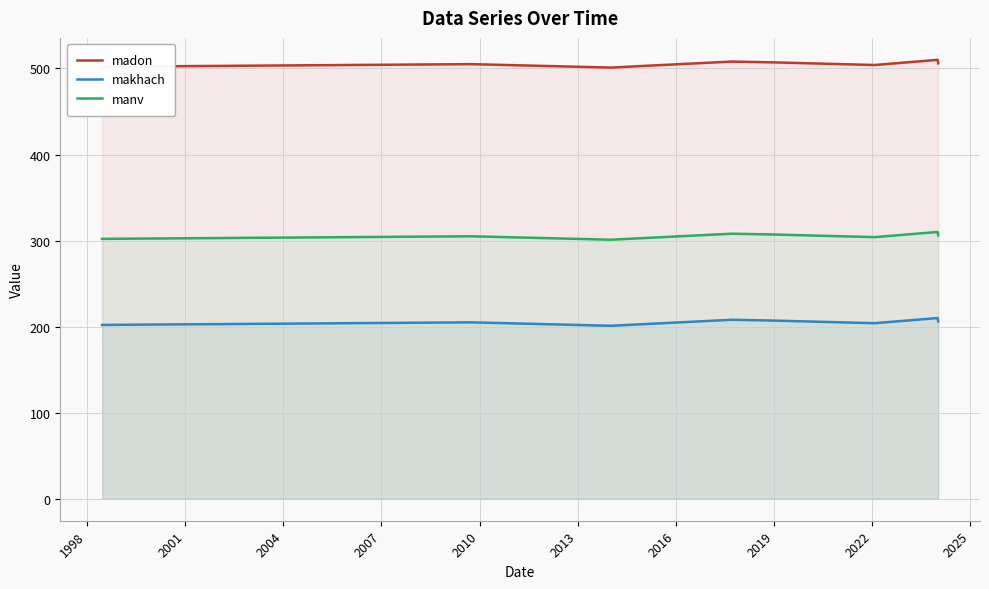

How many values in the makhach series are below 206?

5